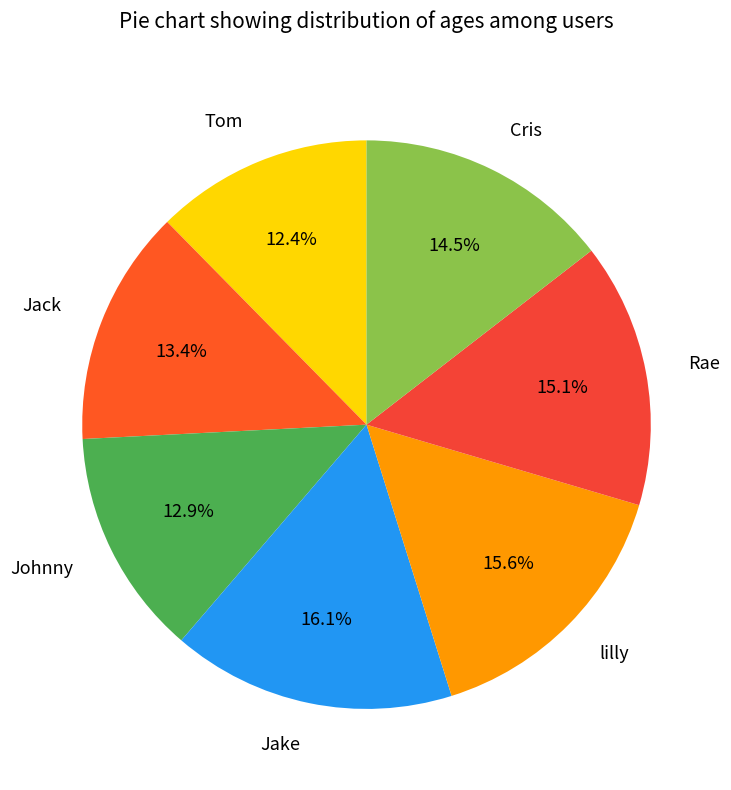

Between Cris and Rae, which is larger?

Rae